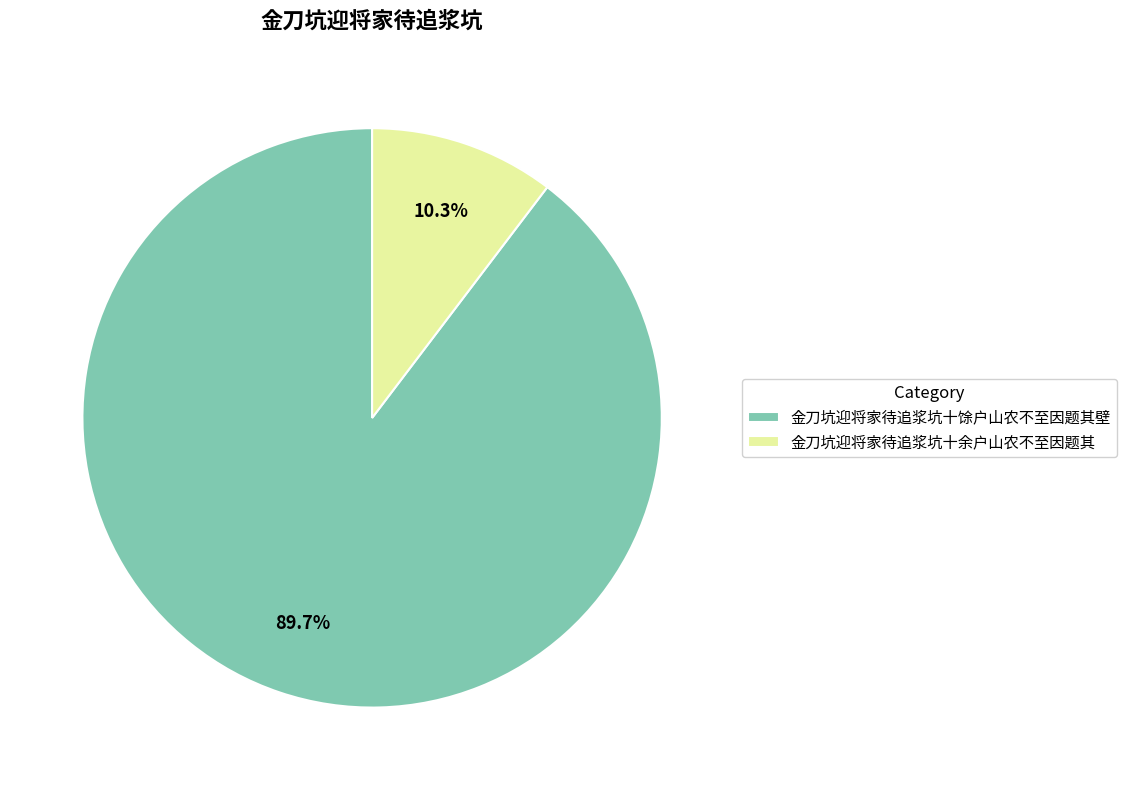

What percentage is the 金刀坑迎将家待追浆坑十馀户山农不至因题其壁 slice, to the nearest percent?

90%